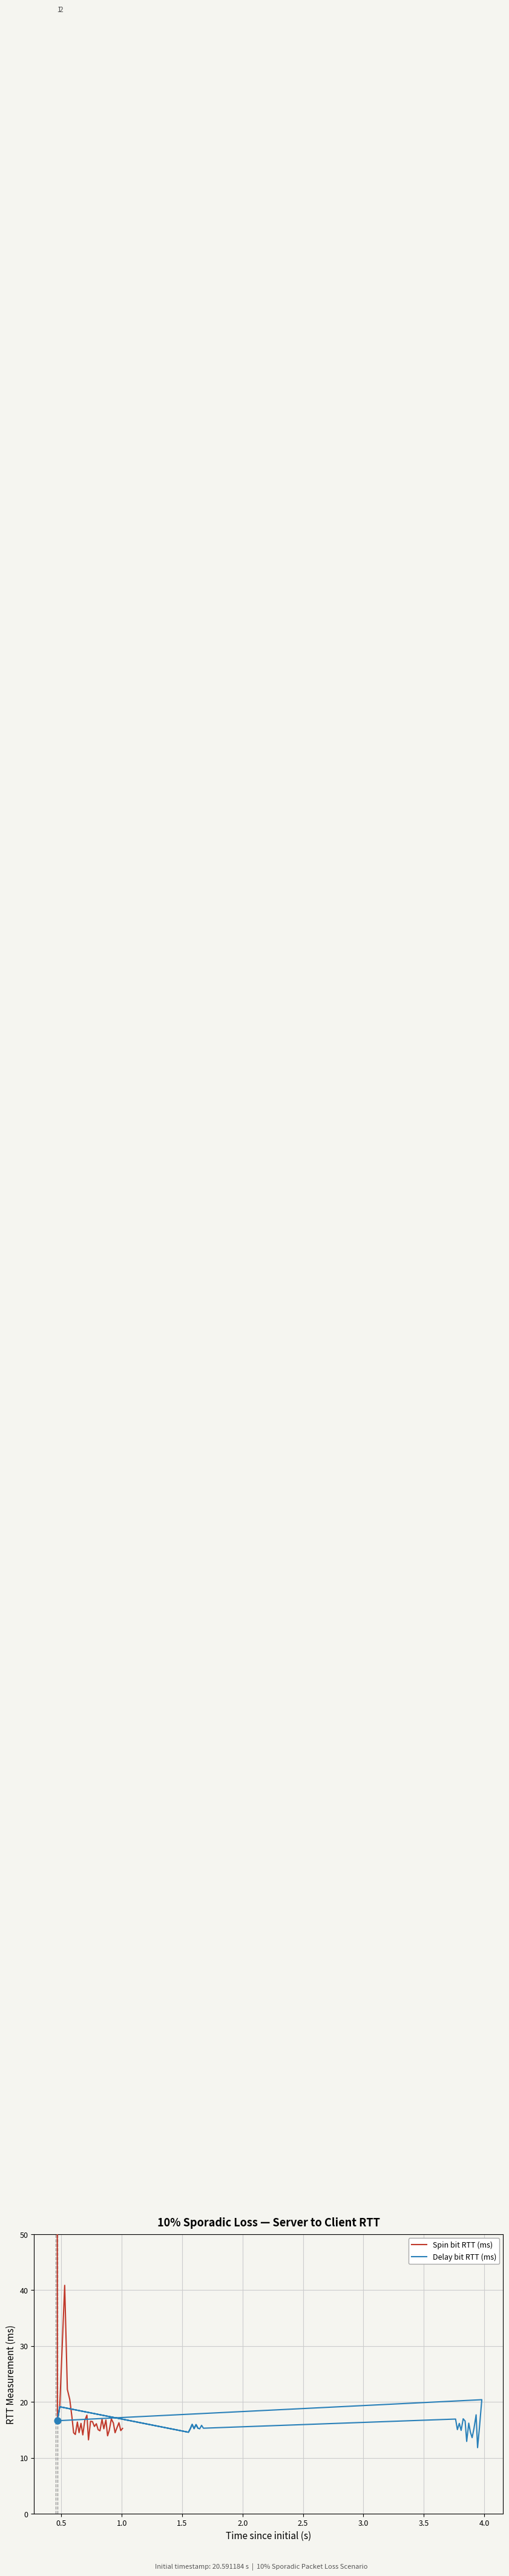

Which series reaches the minimum Y coordinate?

Delay bit RTT (ms)